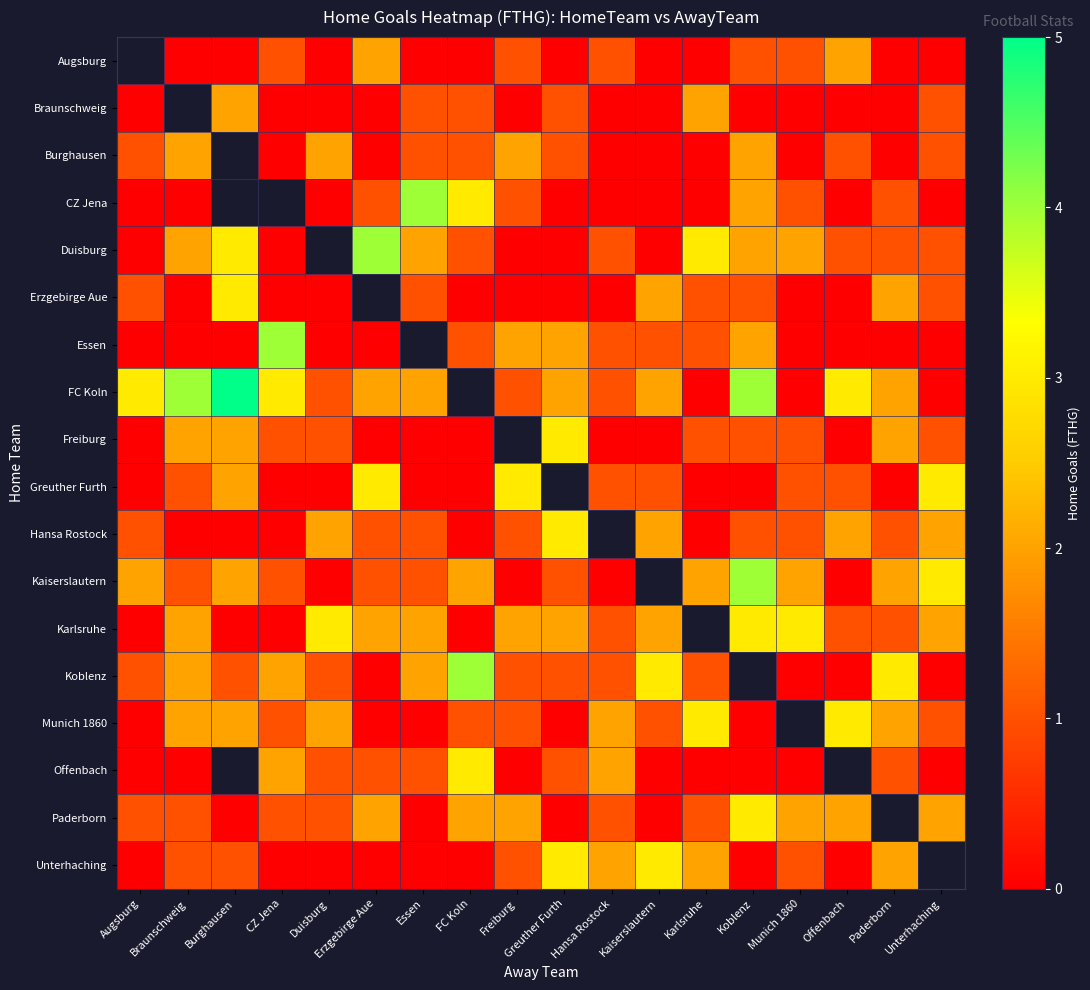

Which series has the widest spread of values?

FC Koln